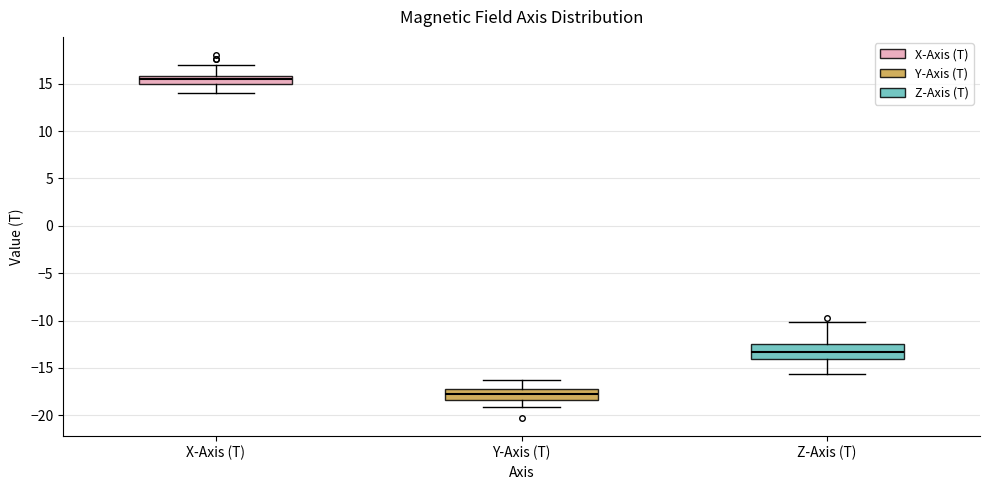

Which box has the lowest median line?

Y-Axis (T)